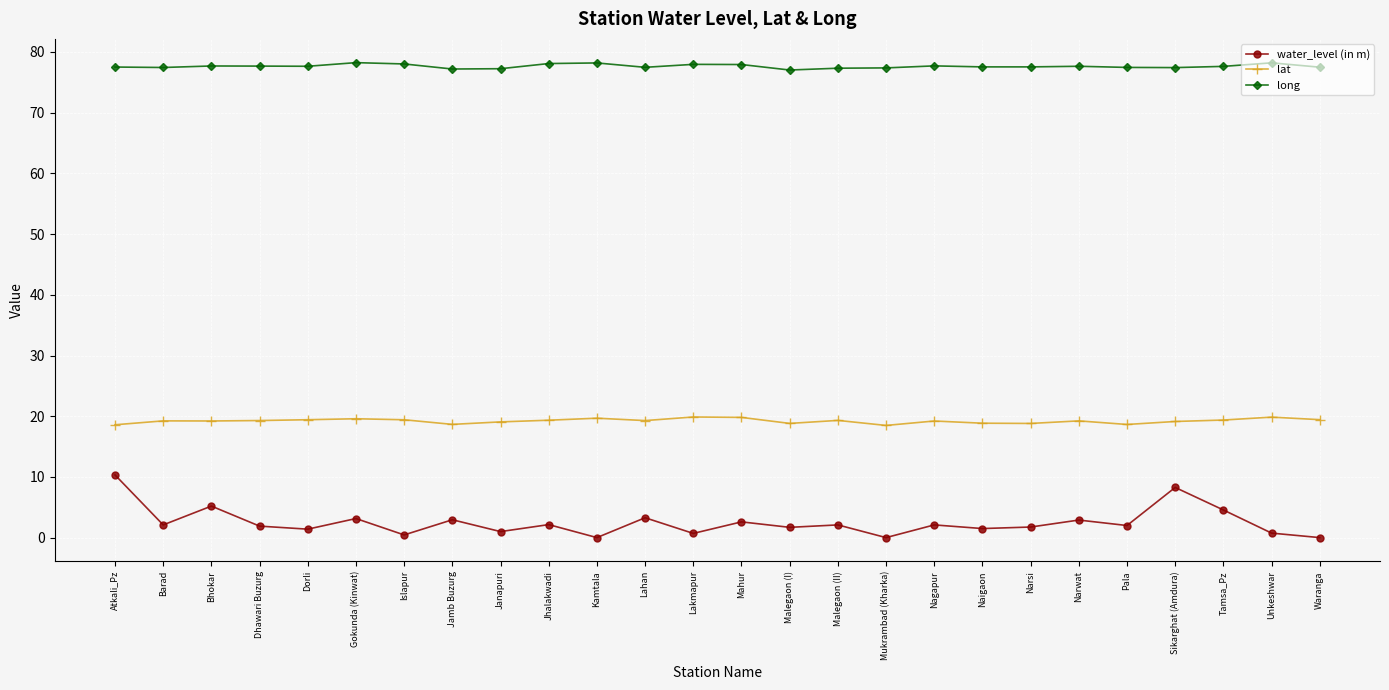

True or false: long has more than 0 points higher than both neighbors.

True